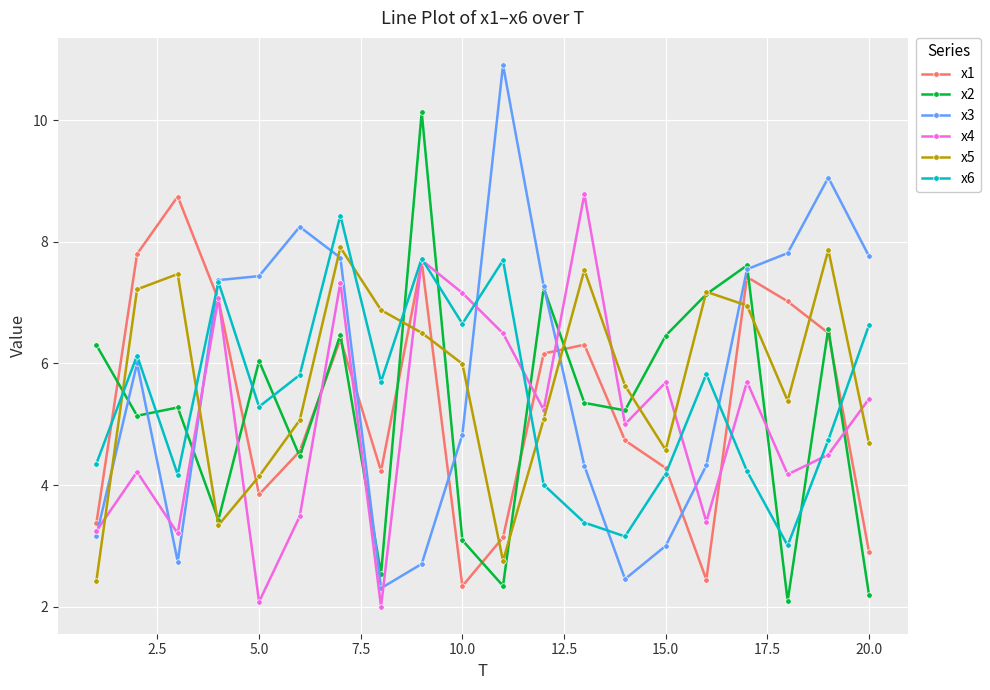

In x5, how many points are higher than both neighbors (excluding endpoints)?

5